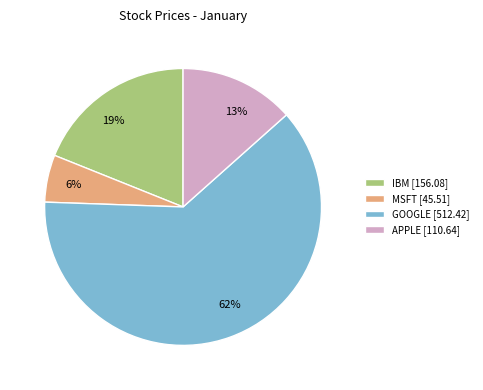

Which has a higher value, IBM or APPLE?

IBM